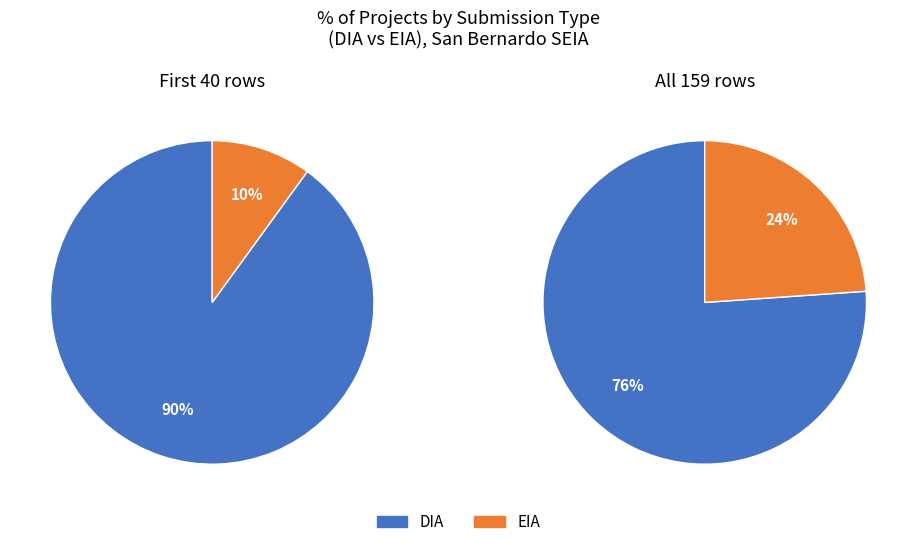

Which slice represents more than half of the pie?

DIA